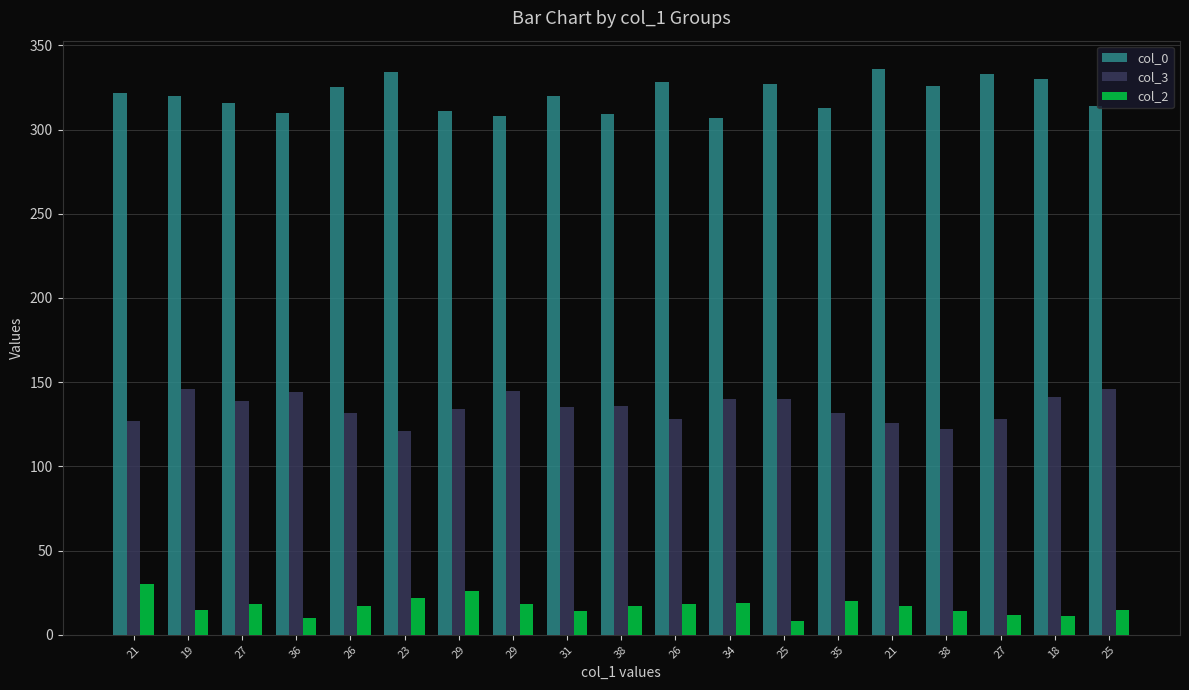

How many bars are there in total?

57